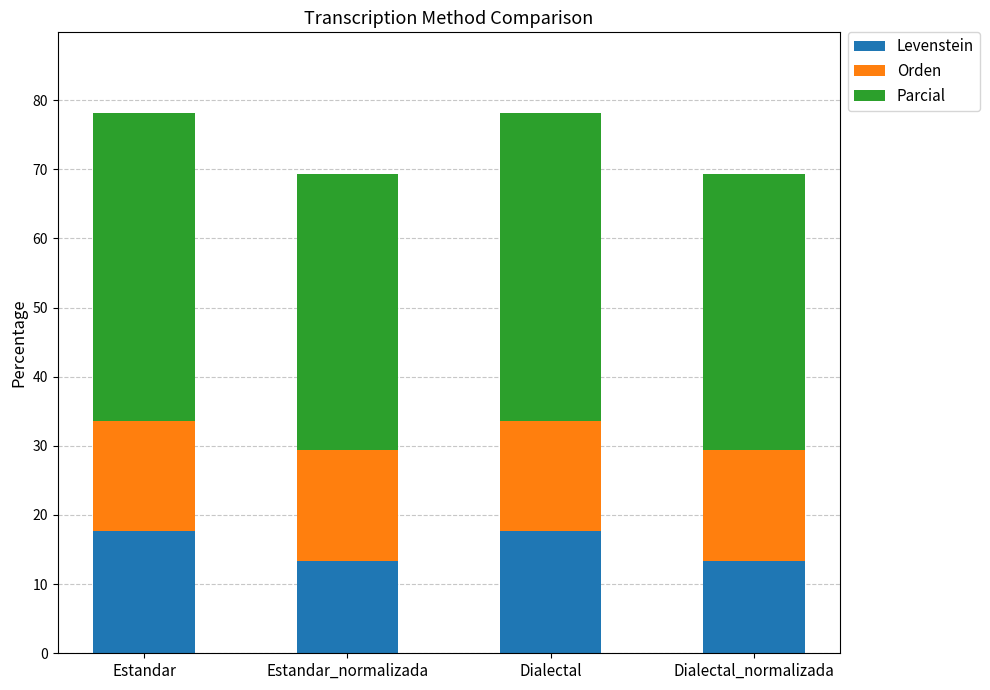

What is the total value across all series at Dialectal?

78.1